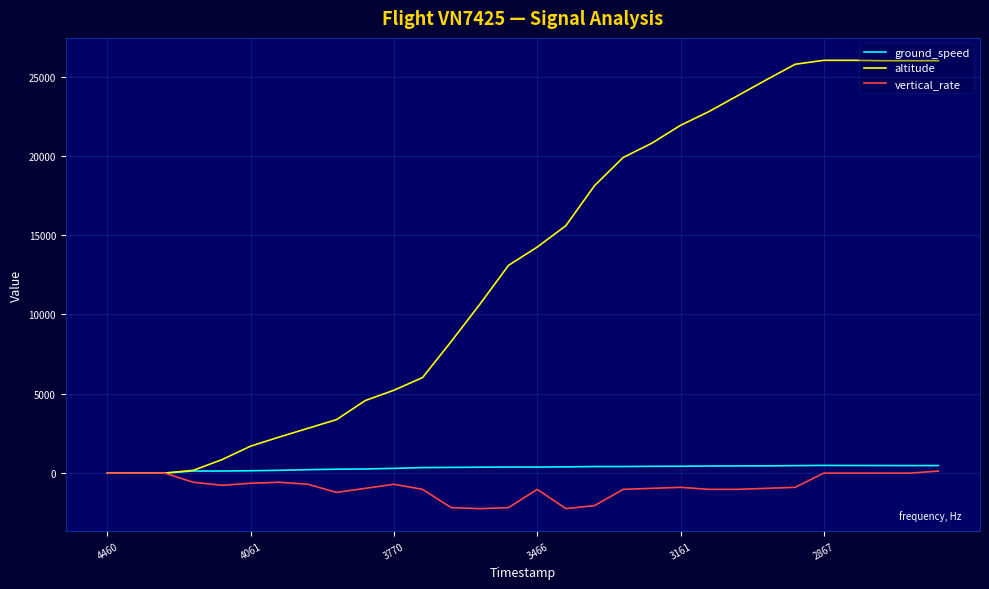

What is the smallest value displayed?

-2240